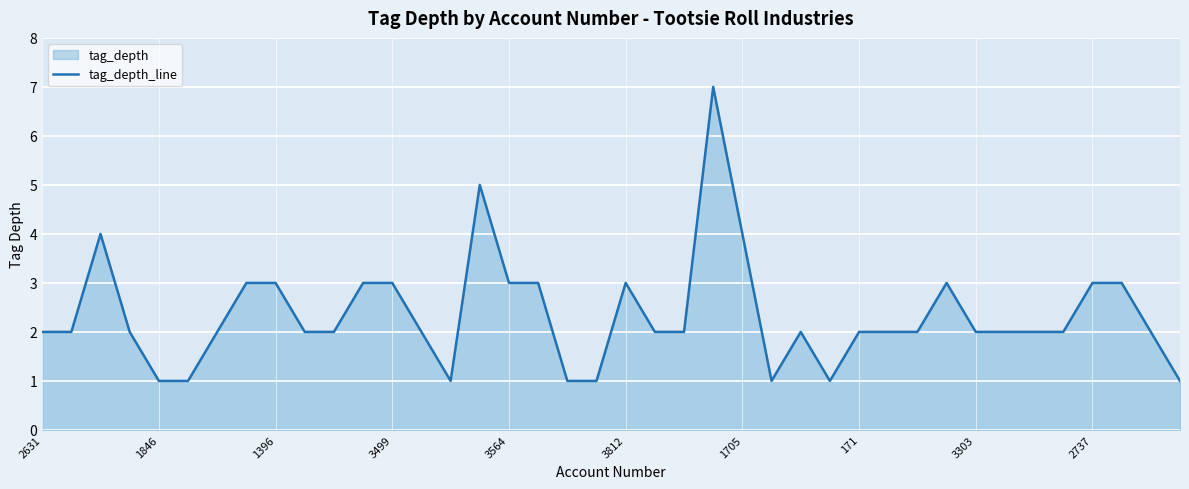

What is the maximum value shown in the chart?

7